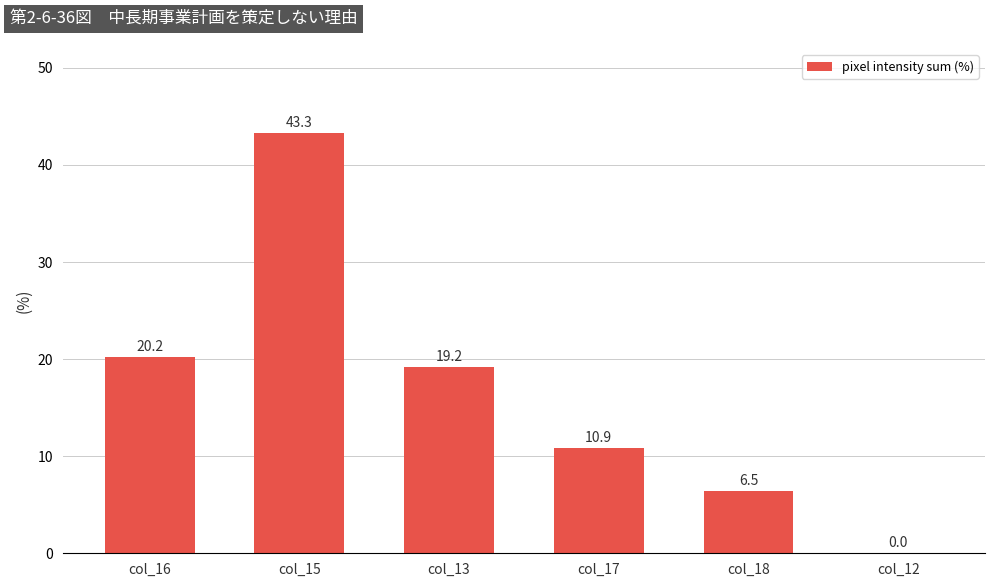

What value does the data have at col_16?

20.2